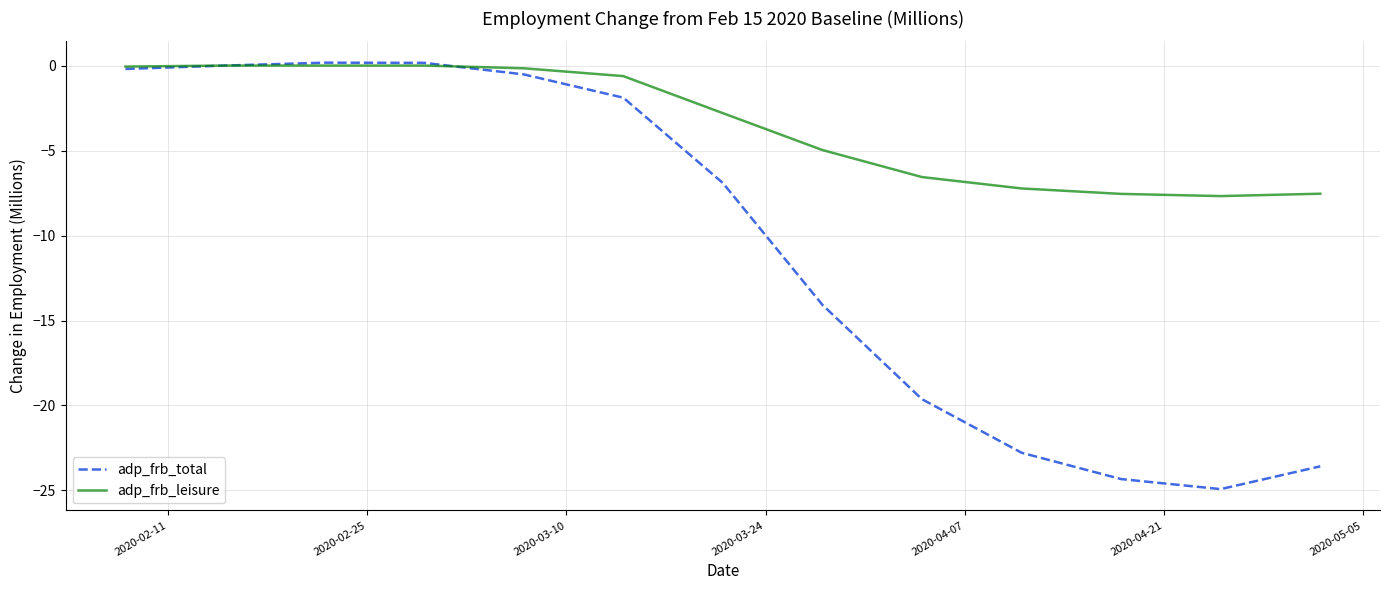

Which series has the largest total across all categories?

adp_frb_leisure